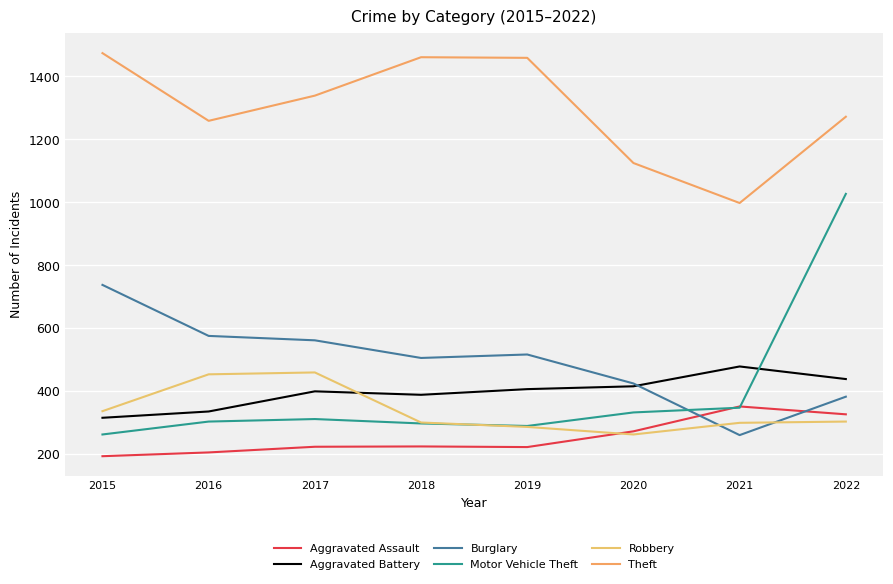

Reading right to left, list all the values displayed in this chart.

Aggravated Assault: 2022=327	2021=352	2020=273	2019=223	2018=225	2017=224	2016=206	2015=194
Aggravated Battery: 2022=439	2021=479	2020=416	2019=407	2018=389	2017=400	2016=336	2015=316
Burglary: 2022=383	2021=261	2020=425	2019=517	2018=506	2017=562	2016=576	2015=738
Motor Vehicle Theft: 2022=1027	2021=348	2020=333	2019=290	2018=298	2017=312	2016=304	2015=263
Robbery: 2022=304	2021=300	2020=263	2019=287	2018=301	2017=460	2016=454	2015=337
Theft: 2022=1272	2021=998	2020=1125	2019=1459	2018=1461	2017=1339	2016=1259	2015=1474